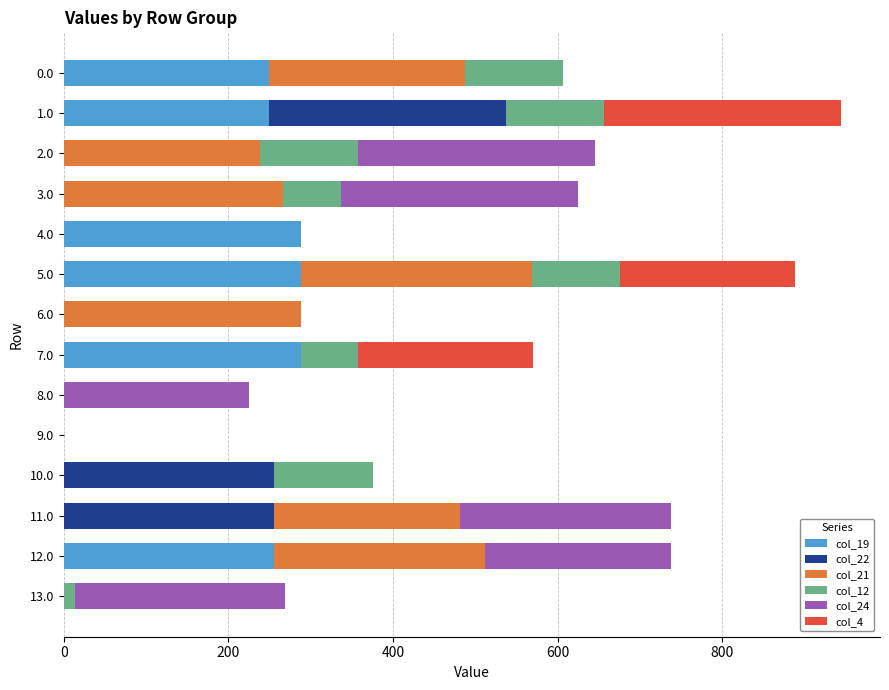

What is the sum of the col_19 values at 12.0 and 8.0?

256.0